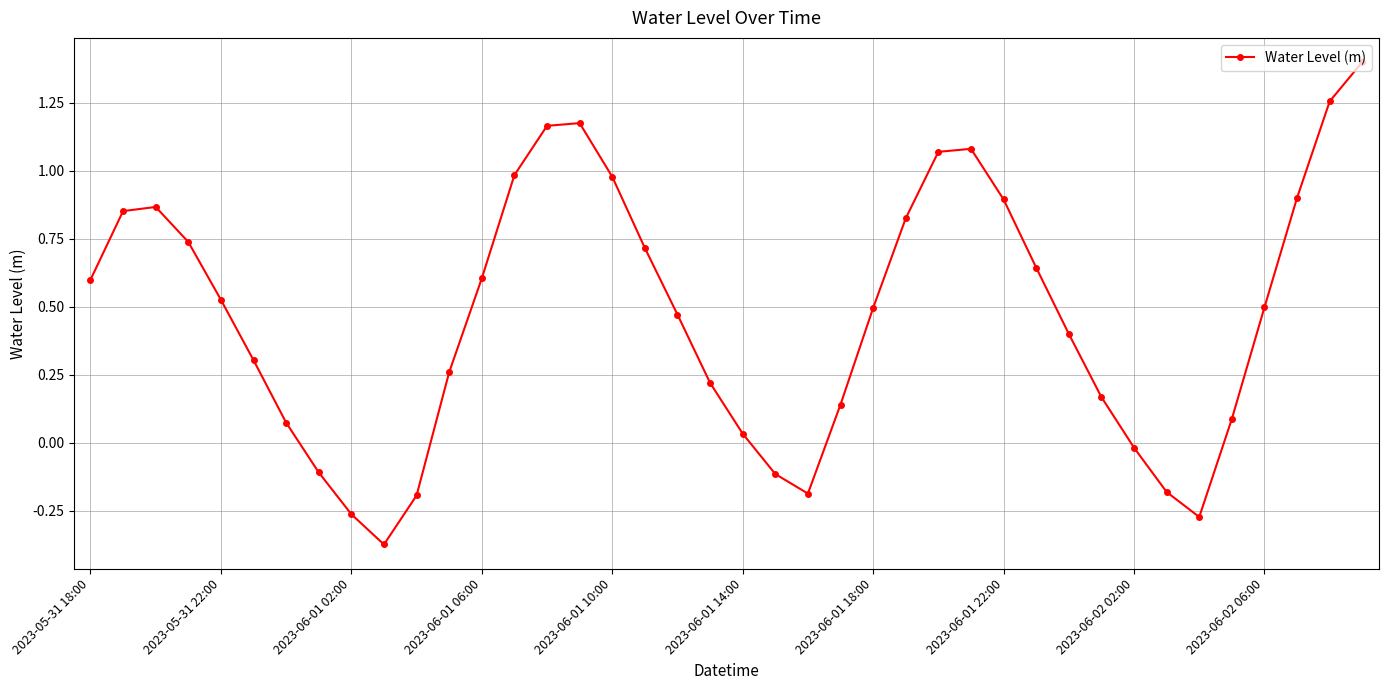

What is the sum of all values?

18.7